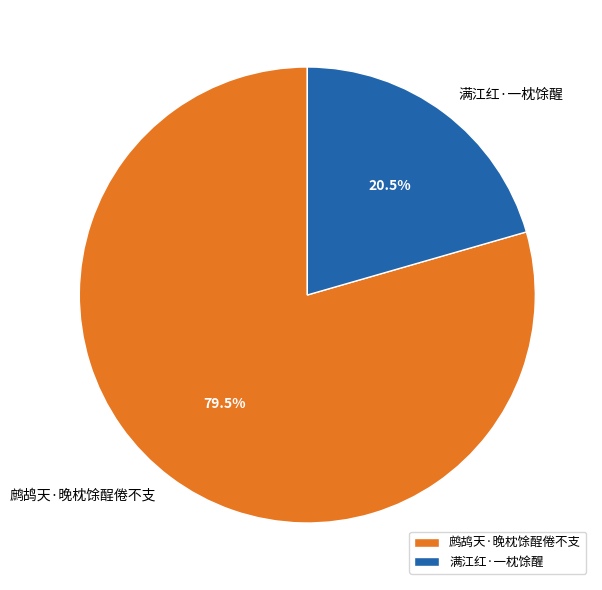

Is the sum of 满江红·一枕馀醒 and 鹧鸪天·晚枕馀酲倦不支 greater than half?

Yes